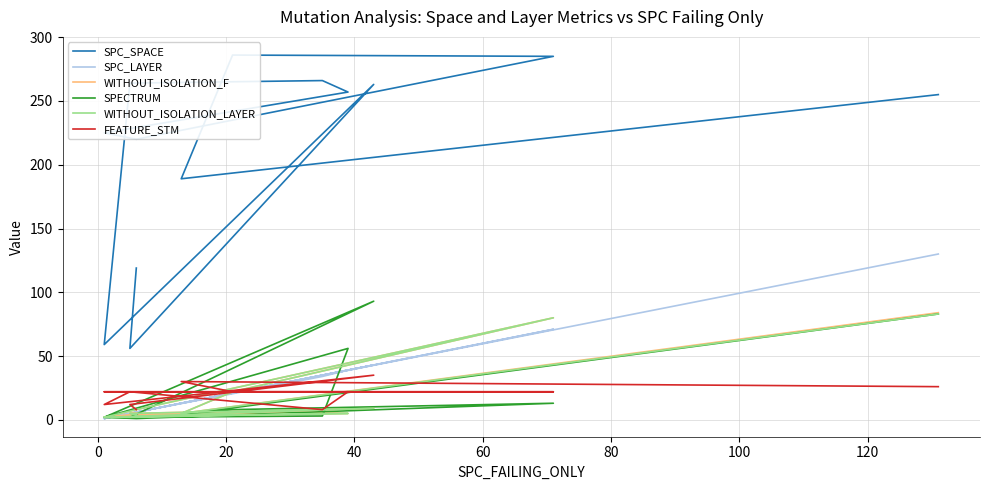

True or false: SPC_LAYER and FEATURE_STM cross at least once.

True